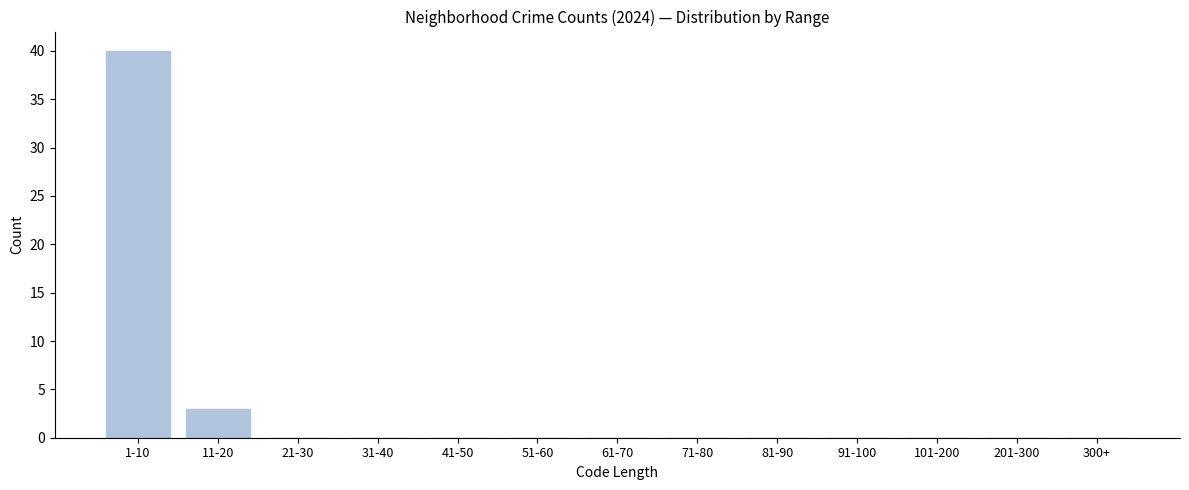

Reading left to right, list all the values displayed in this chart.

1-10=40	11-20=3	21-30=0	31-40=0	41-50=0	51-60=0	61-70=0	71-80=0	81-90=0	91-100=0	101-200=0	201-300=0	300+=0